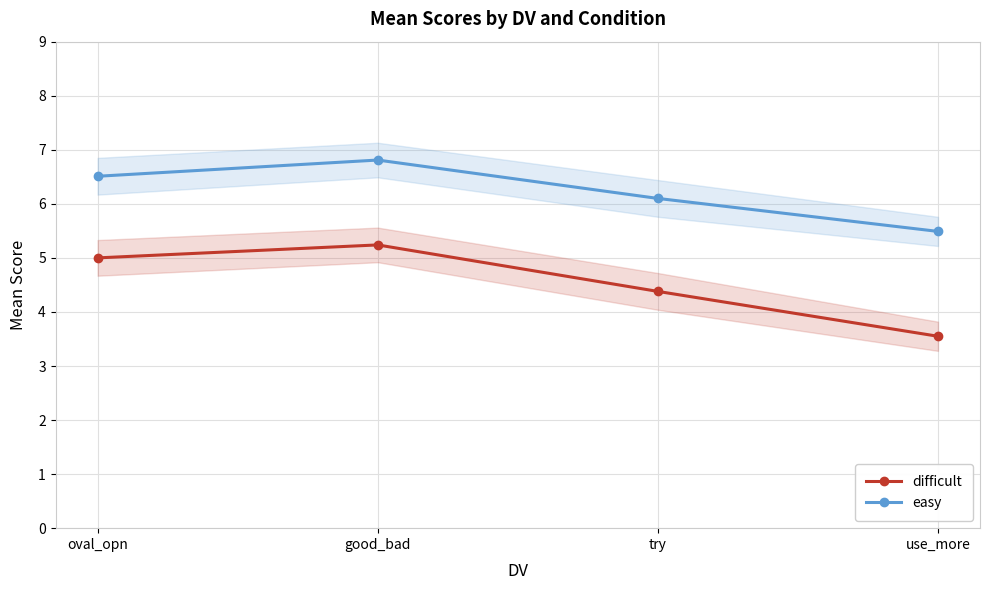

List the series in order of their peak value, lowest first.

difficult, easy